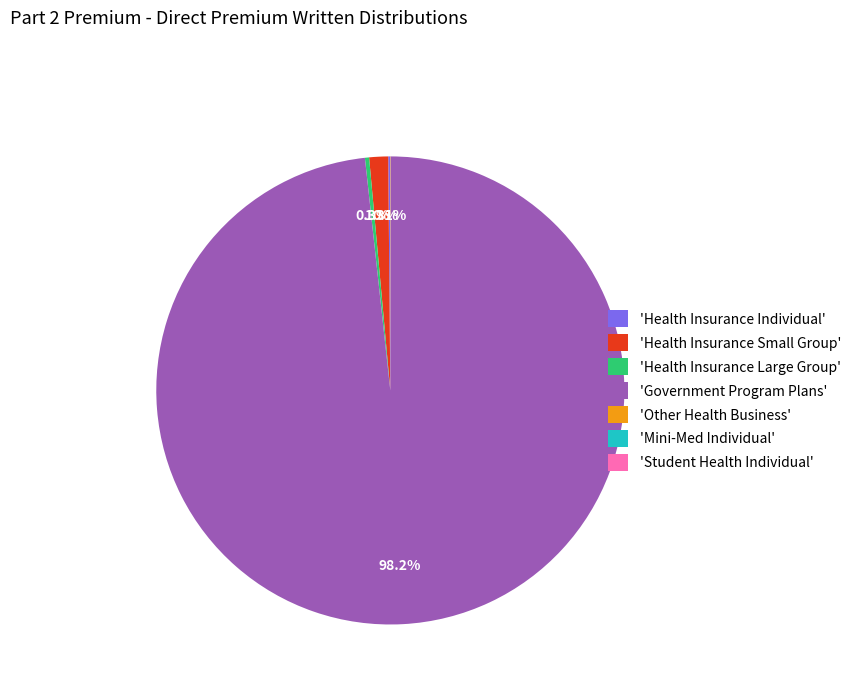

Which slice is the largest?

'Government Program Plans'